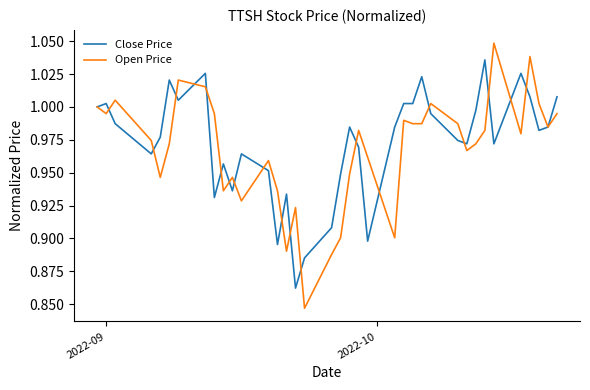

Does the chart display data point markers on the line(s)?

No